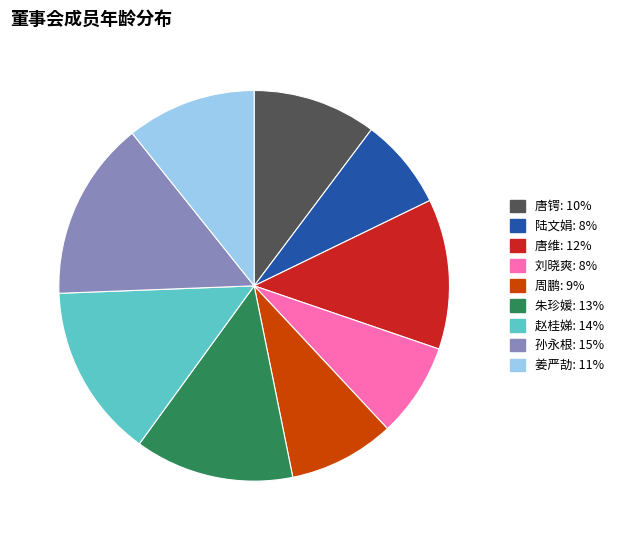

Between 唐维 and 唐锷, which is larger?

唐维